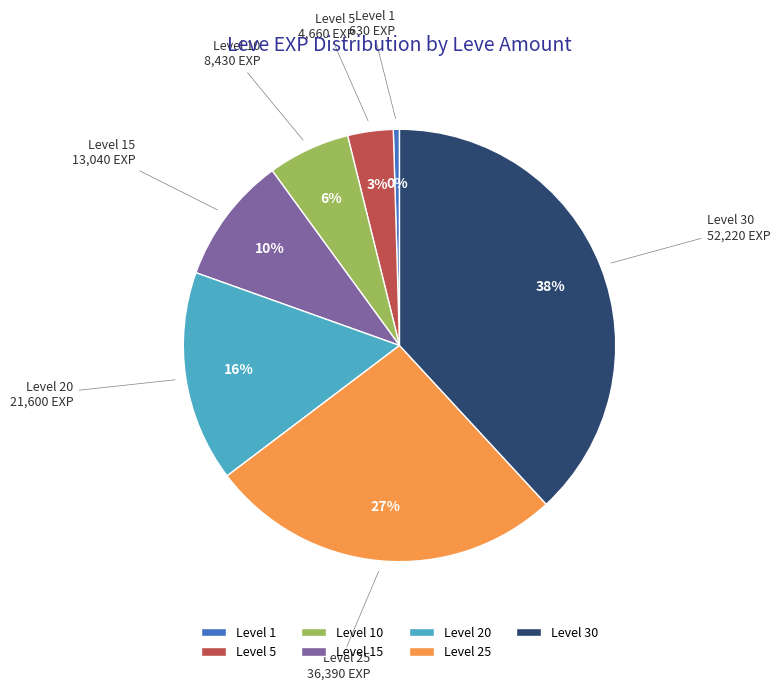

Which category has the smallest portion of the pie?

Level 1